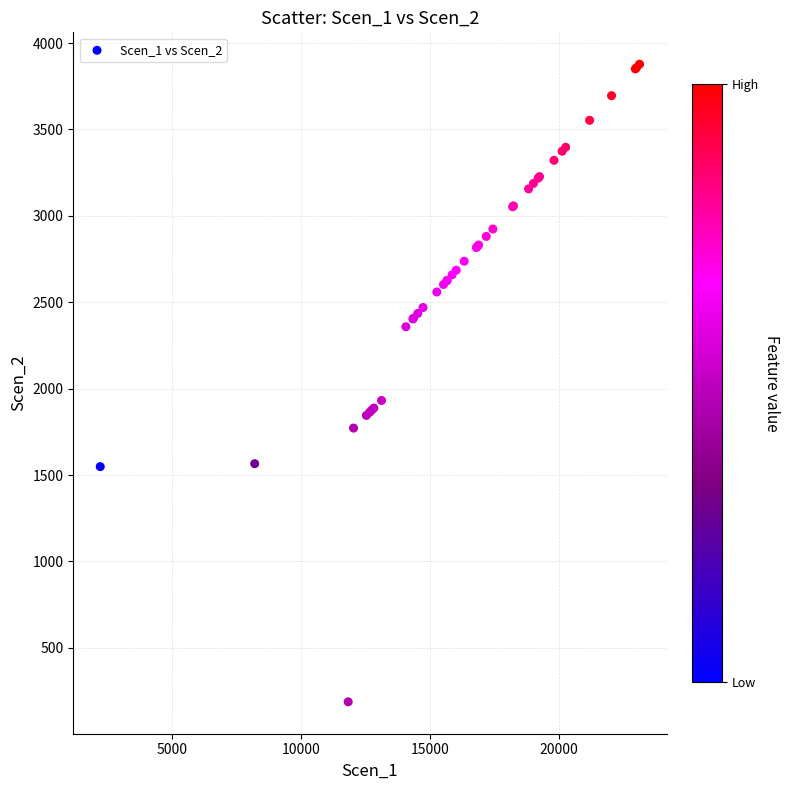

What Y value in the scatter plot is closest to 2032?

1931.5